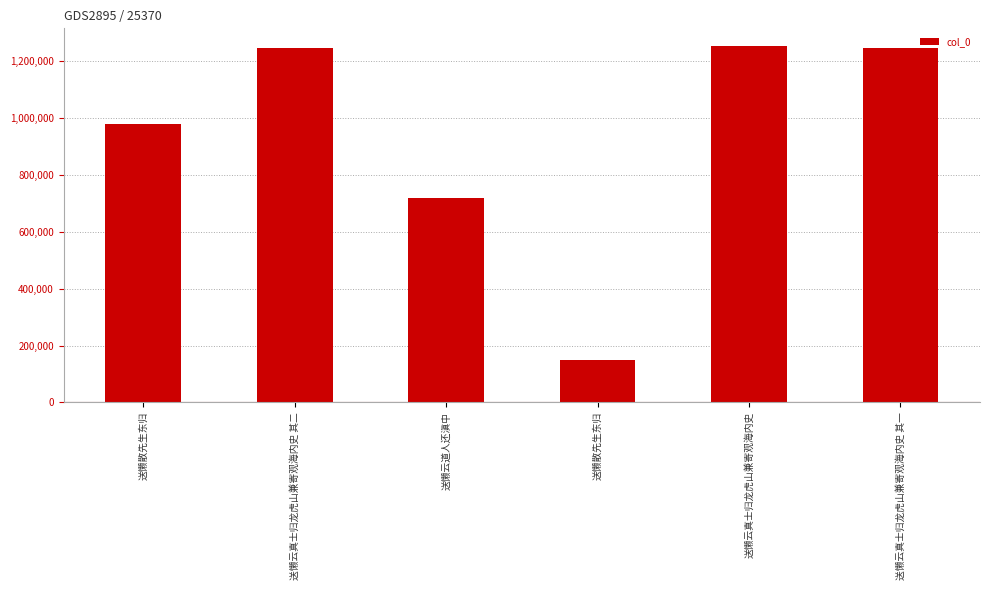

At which category does the chart reach its minimum across all series?

送懒散先生东归